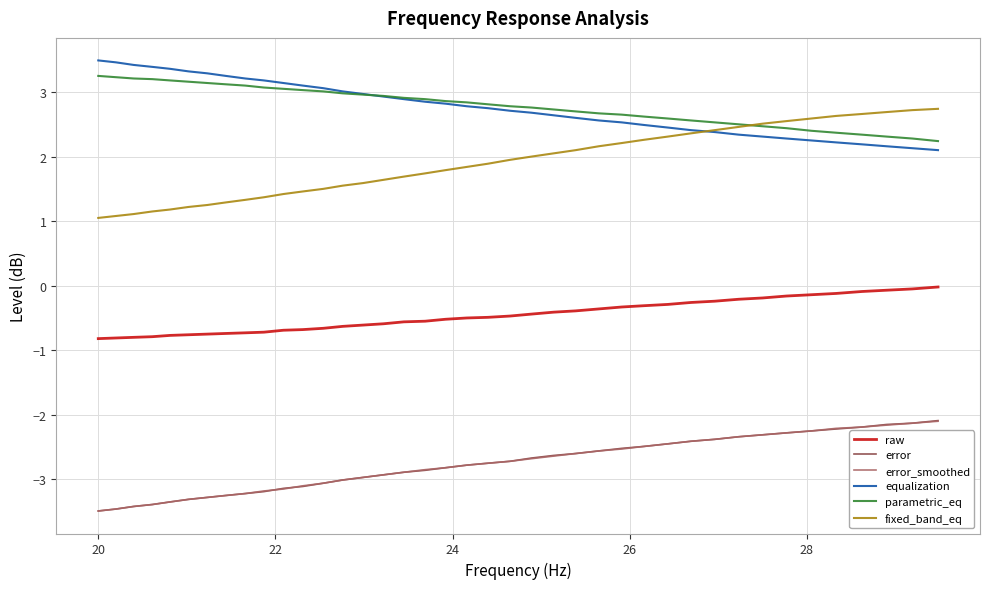

True or false: parametric_eq and error cross at least once.

False